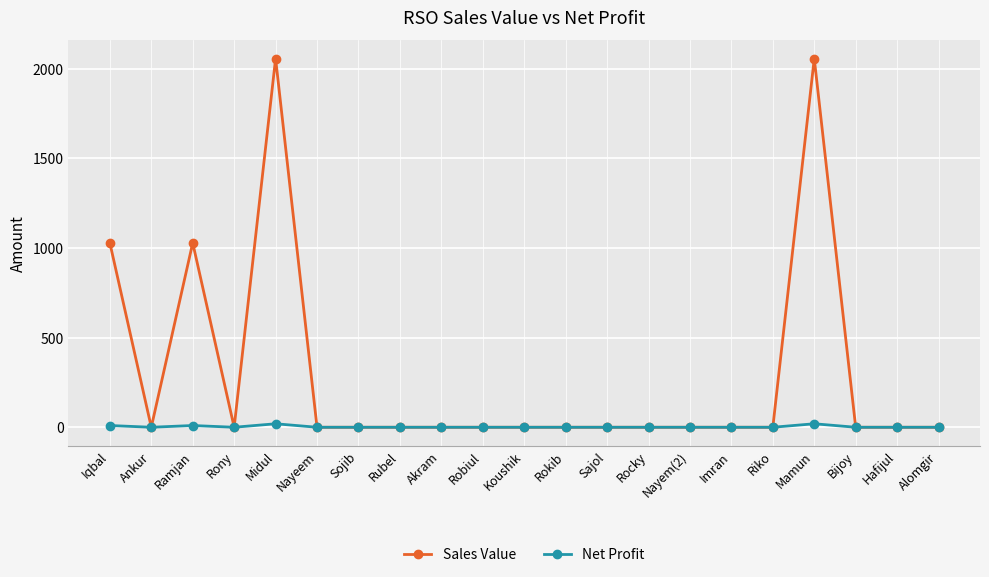

What is the maximum value shown in the chart?

2056.0